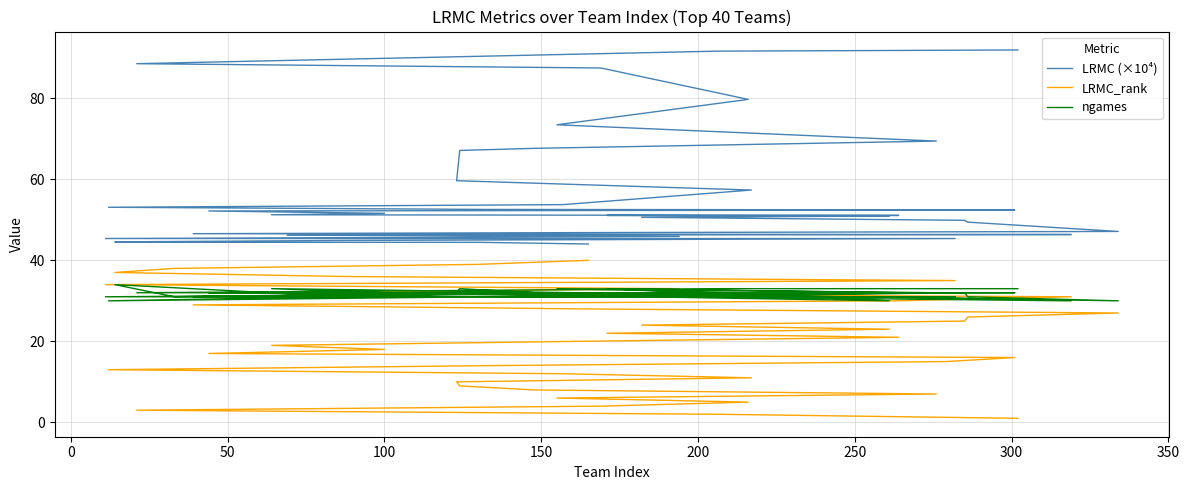

How many ngames values are between 31 and 32?

29